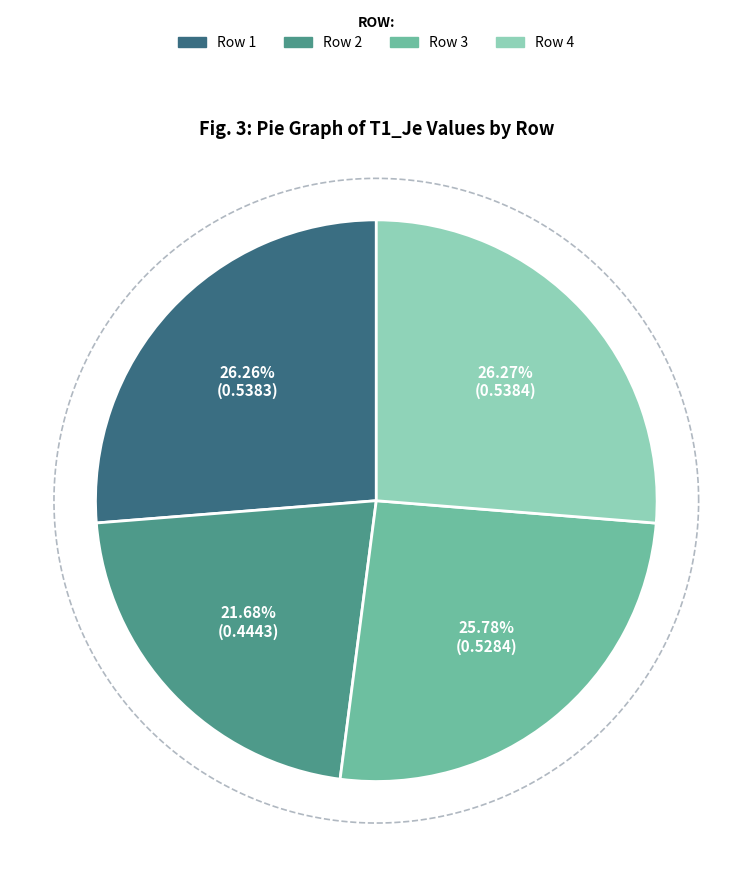

To the nearest percent, what is the average slice percentage?

25%